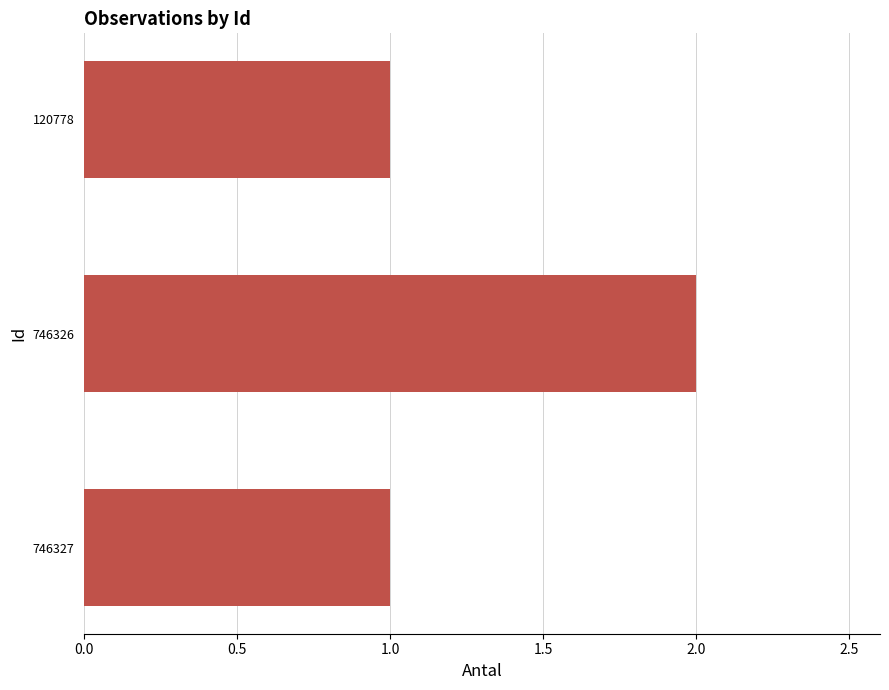

Which has a higher value, 120778 or 746326?

746326